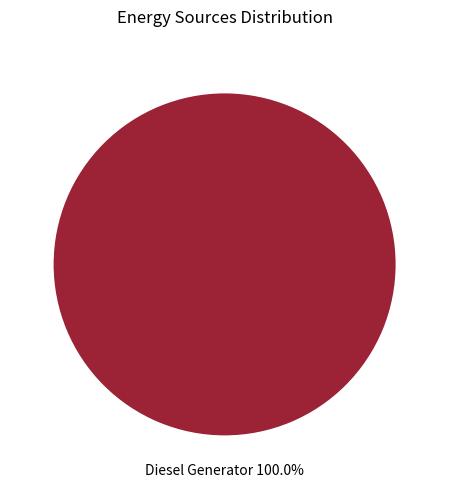

Is there a majority slice in this chart?

Yes